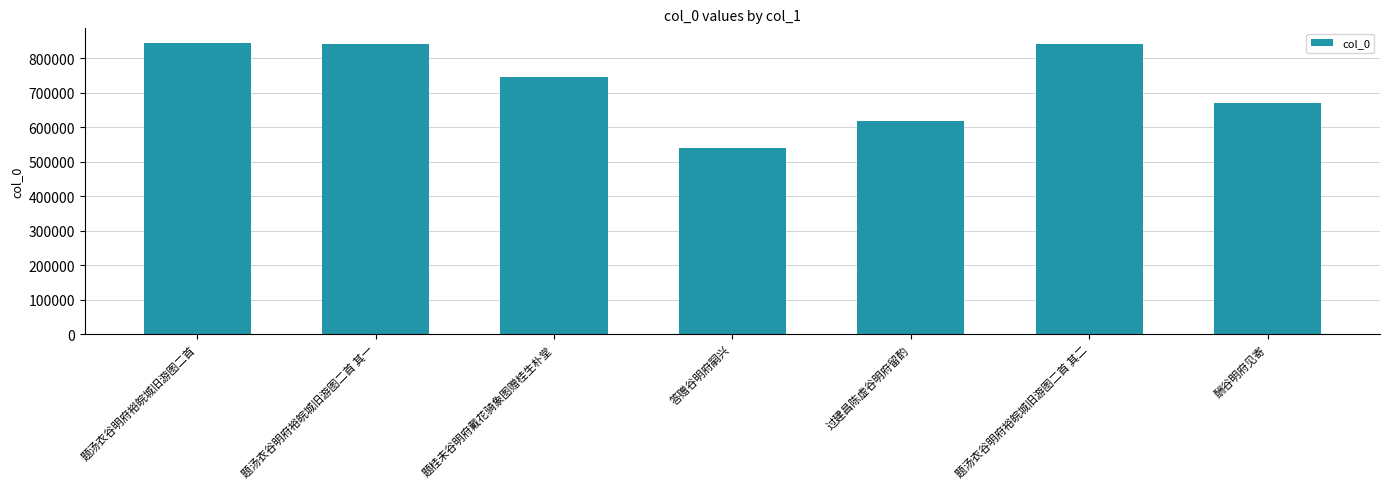

What is the maximum value shown in the chart?

844410